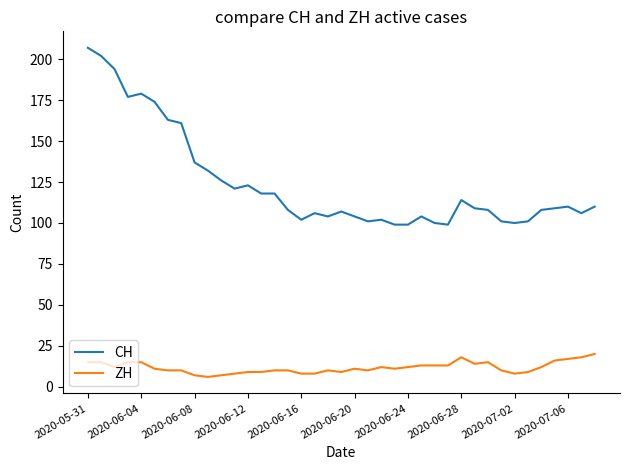

True or false: CH and ZH intersect in this chart.

False